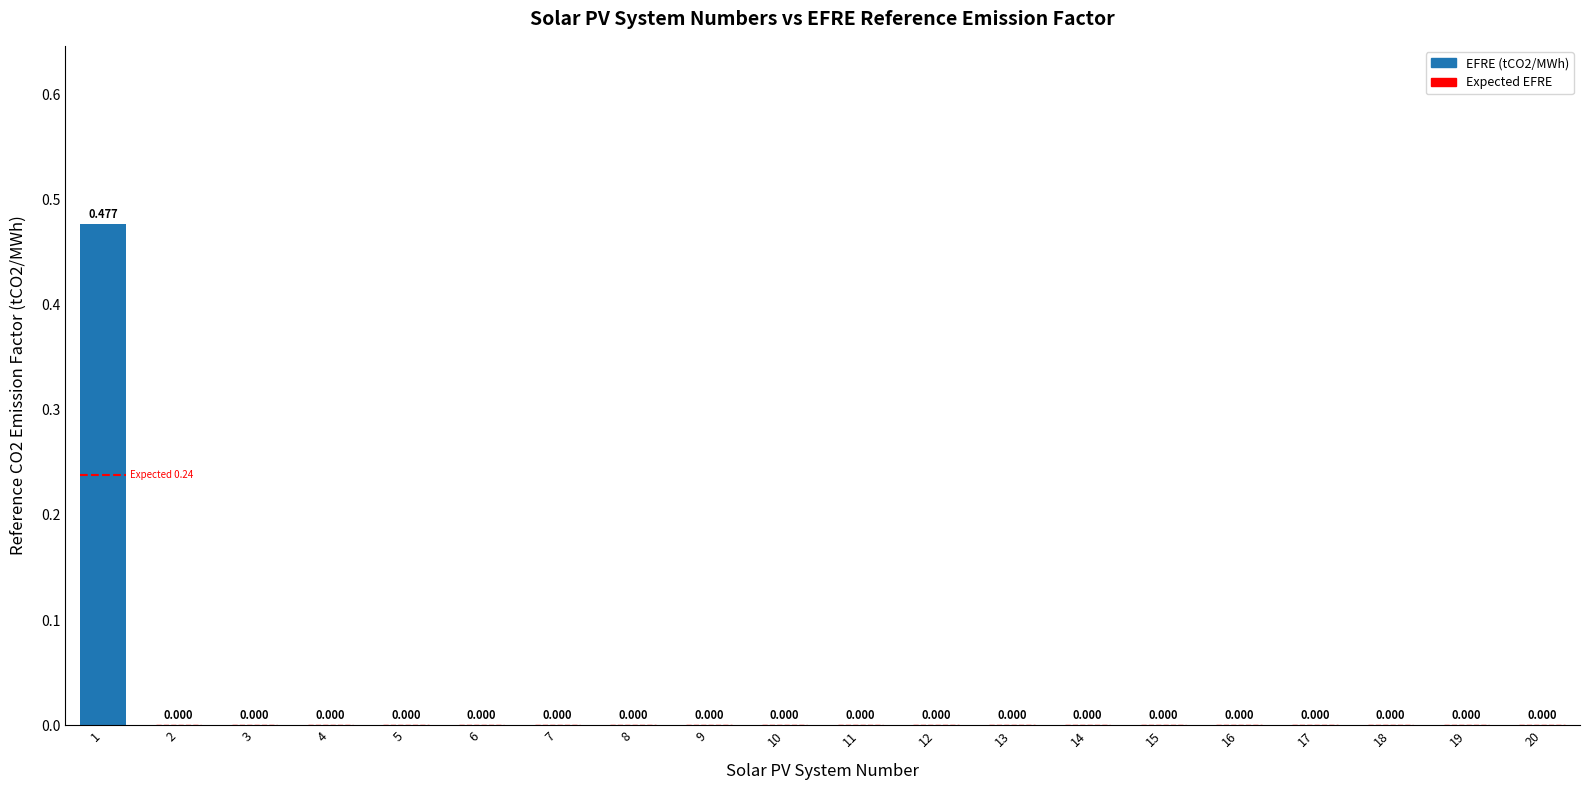

What is the greatest value displayed?

0.5